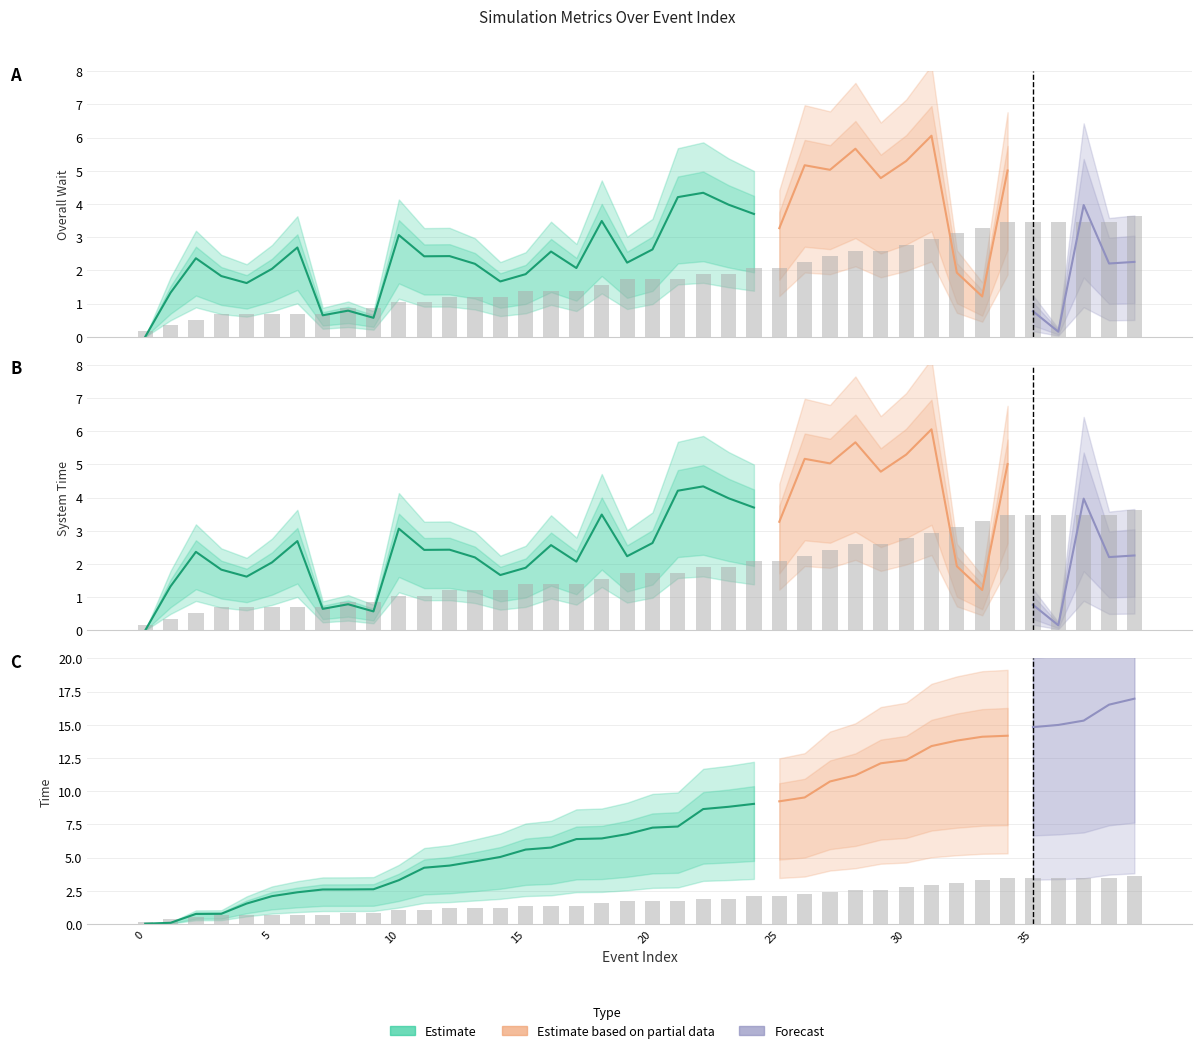

What is the sum of all No. of Arrivals values?

73.7